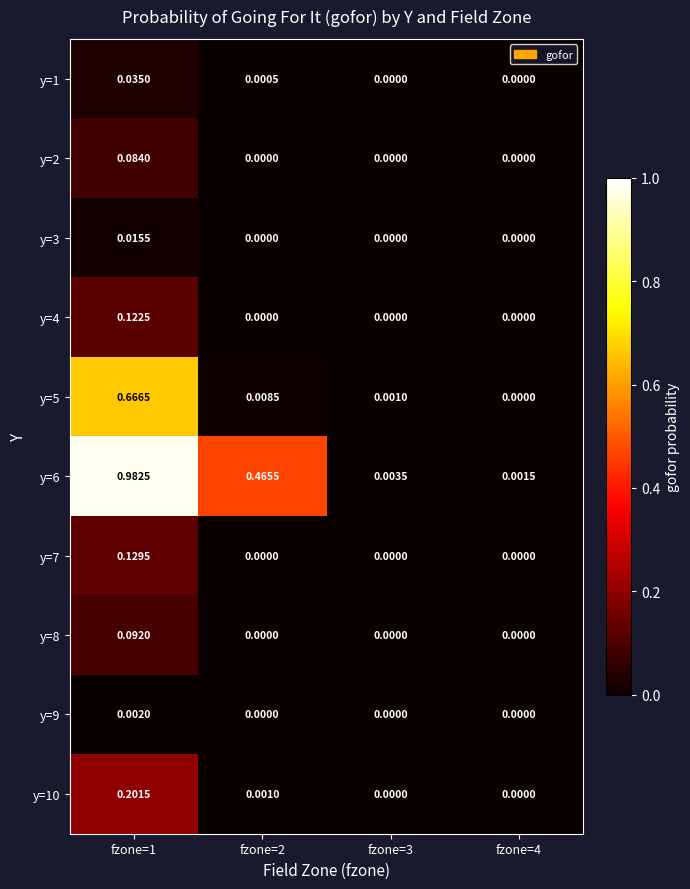

How many distinct data groups are displayed?

10